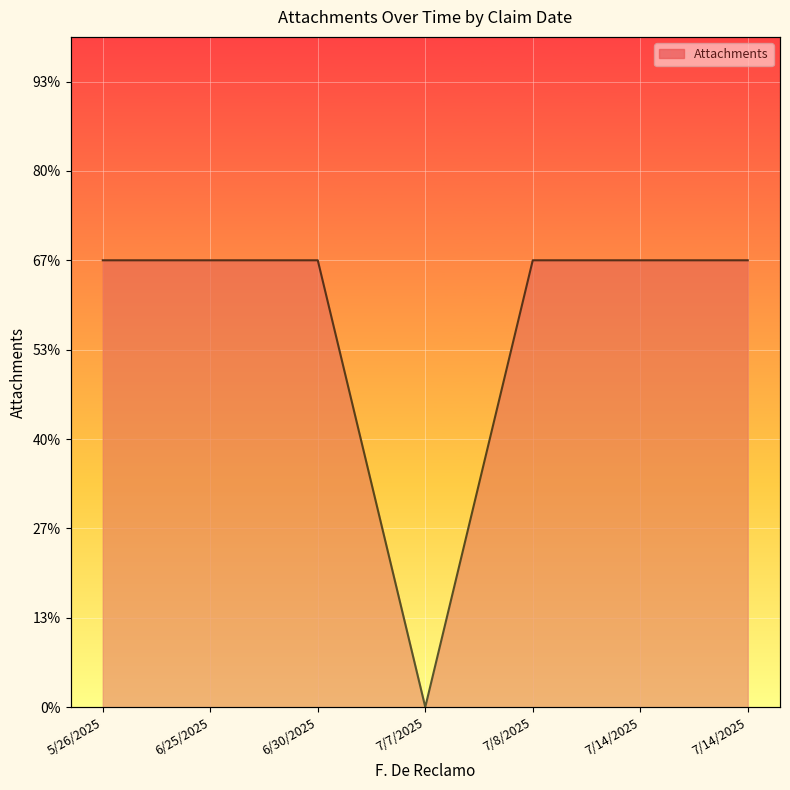

How many categories are shown in the chart?

7